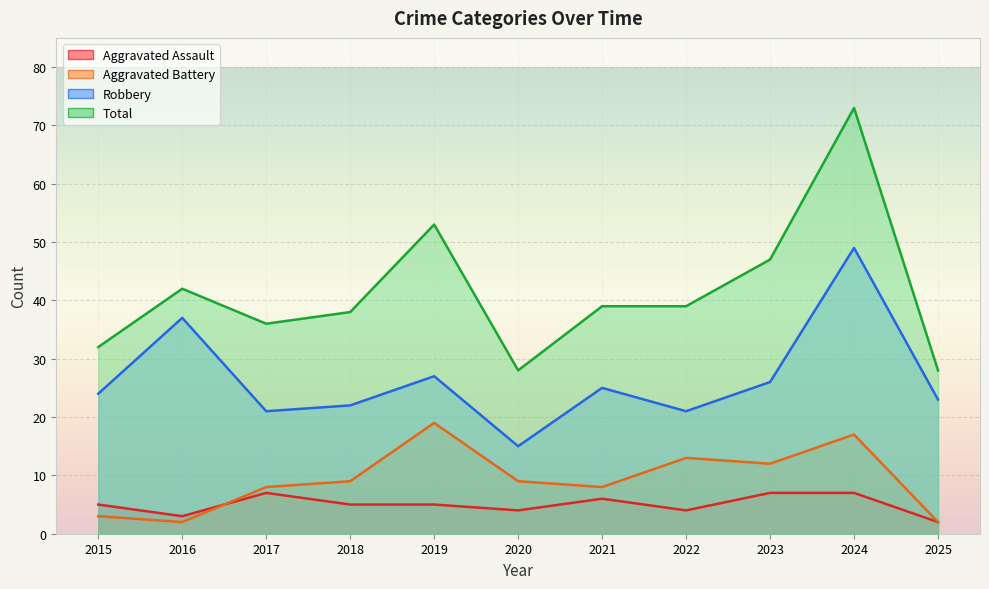

Reading right to left, transcribe all the data shown in this chart.

Aggravated Assault: 2025=2	2024=7	2023=7	2022=4	2021=6	2020=4	2019=5	2018=5	2017=7	2016=3	2015=5
Aggravated Battery: 2025=2	2024=17	2023=12	2022=13	2021=8	2020=9	2019=19	2018=9	2017=8	2016=2	2015=3
Robbery: 2025=23	2024=49	2023=26	2022=21	2021=25	2020=15	2019=27	2018=22	2017=21	2016=37	2015=24
Total: 2025=28	2024=73	2023=47	2022=39	2021=39	2020=28	2019=53	2018=38	2017=36	2016=42	2015=32